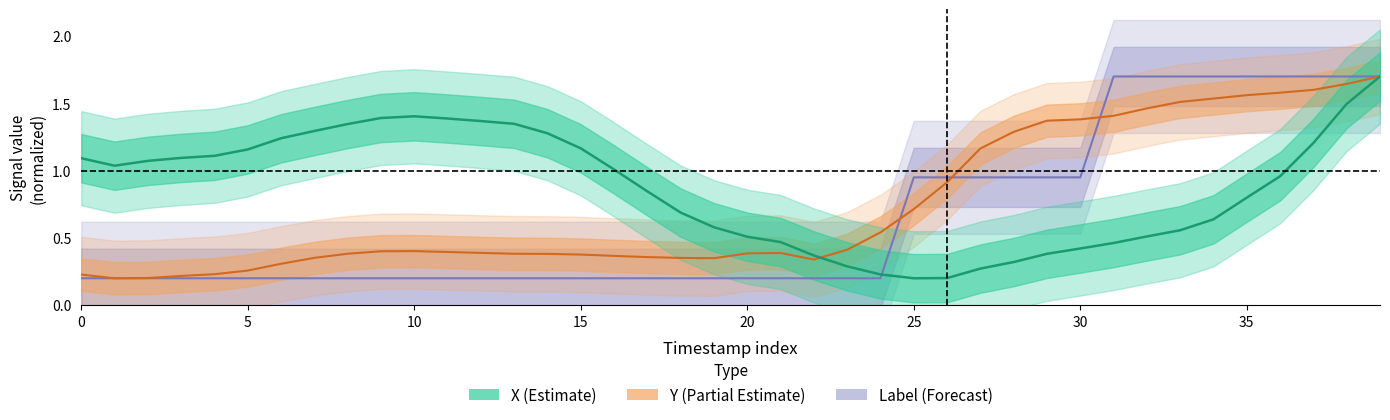

True or false: Y has a value of 0.1 at 12.

False